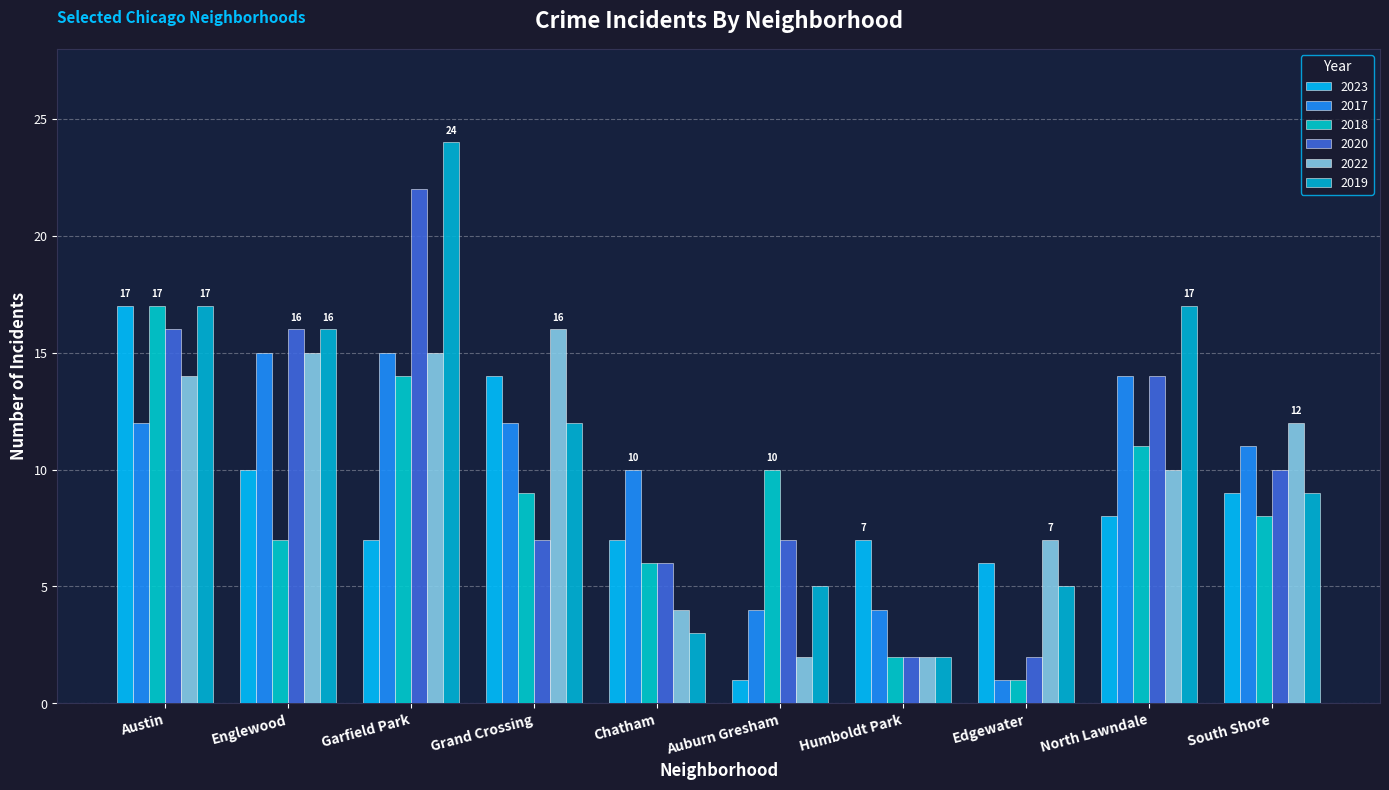

Reading right to left, what are all the values shown in this chart?

2023: South Shore=9	North Lawndale=8	Edgewater=6	Humboldt Park=7	Auburn Gresham=1	Chatham=7	Grand Crossing=14	Garfield Park=7	Englewood=10	Austin=17
2017: South Shore=11	North Lawndale=14	Edgewater=1	Humboldt Park=4	Auburn Gresham=4	Chatham=10	Grand Crossing=12	Garfield Park=15	Englewood=15	Austin=12
2018: South Shore=8	North Lawndale=11	Edgewater=1	Humboldt Park=2	Auburn Gresham=10	Chatham=6	Grand Crossing=9	Garfield Park=14	Englewood=7	Austin=17
2020: South Shore=10	North Lawndale=14	Edgewater=2	Humboldt Park=2	Auburn Gresham=7	Chatham=6	Grand Crossing=7	Garfield Park=22	Englewood=16	Austin=16
2022: South Shore=12	North Lawndale=10	Edgewater=7	Humboldt Park=2	Auburn Gresham=2	Chatham=4	Grand Crossing=16	Garfield Park=15	Englewood=15	Austin=14
2019: South Shore=9	North Lawndale=17	Edgewater=5	Humboldt Park=2	Auburn Gresham=5	Chatham=3	Grand Crossing=12	Garfield Park=24	Englewood=16	Austin=17